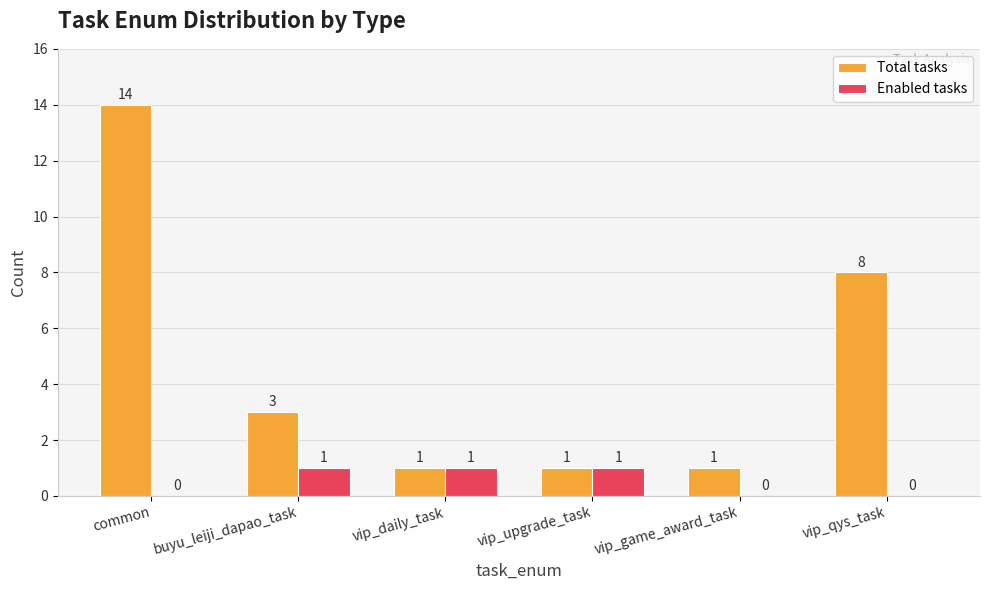

Reading right to left, extract all data points from this chart.

Total tasks: 8	1	1	1	3	14
Enabled tasks: 0	0	1	1	1	0